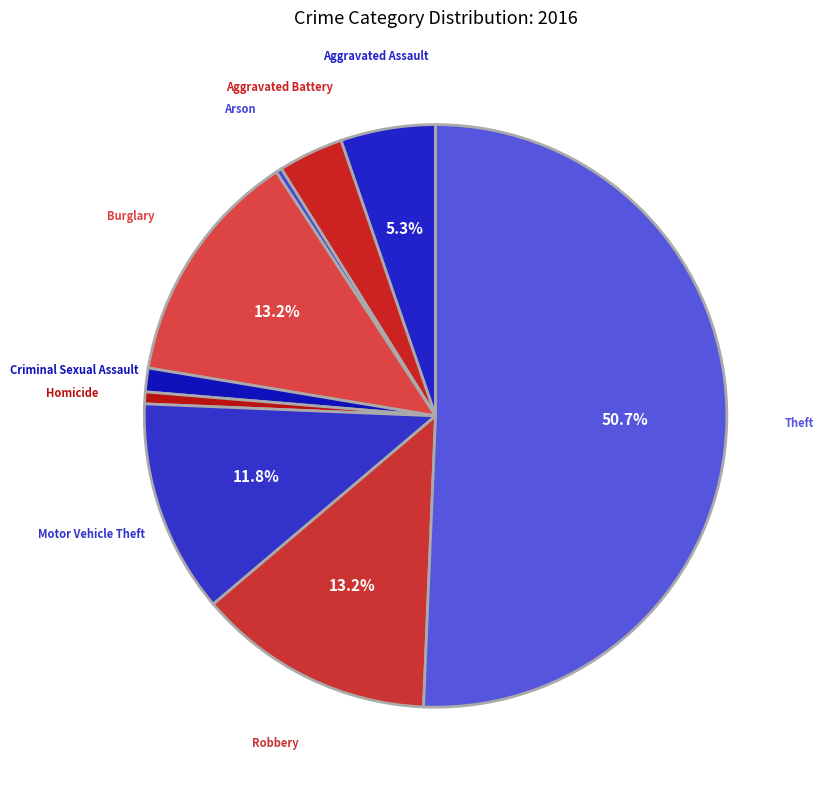

Combined, do Aggravated Battery and Arson account for over 50%?

No